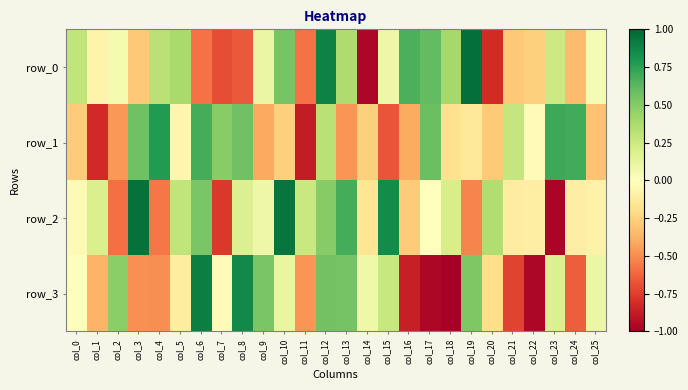

Where does the row_3 series first go above 0?

col_0